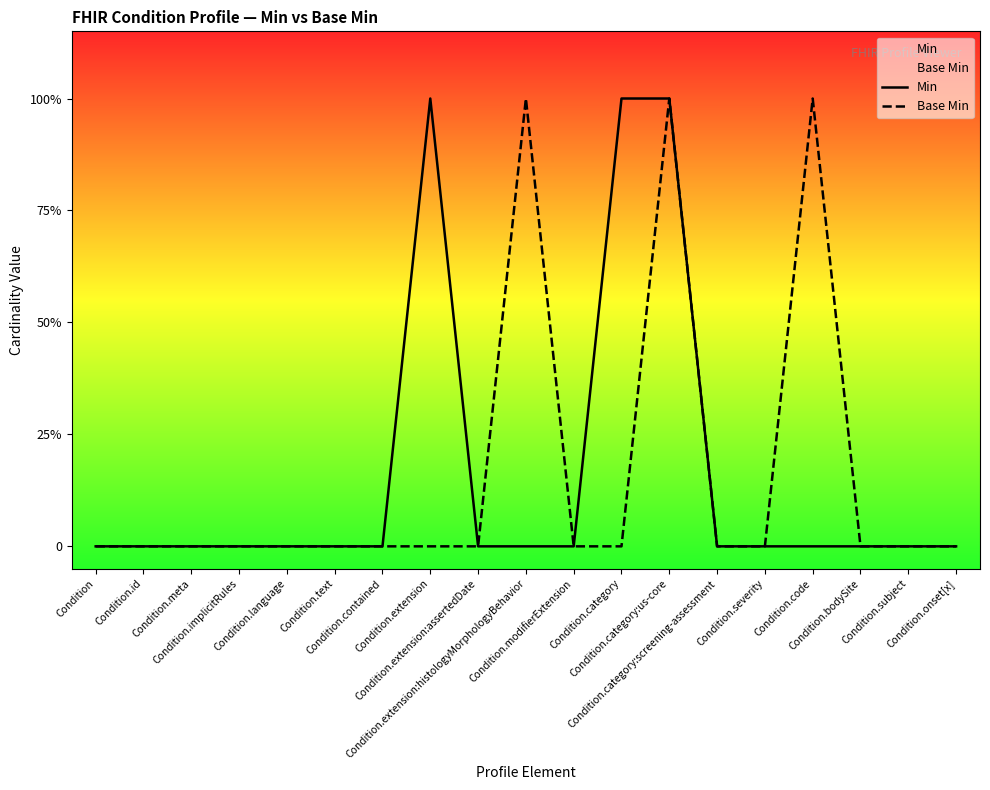

True or false: Base Min and Min cross at least once.

False